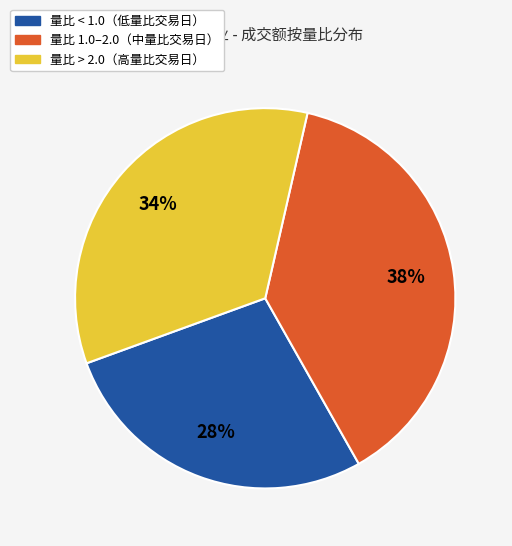

To the nearest percent, what is the average slice percentage?

33%